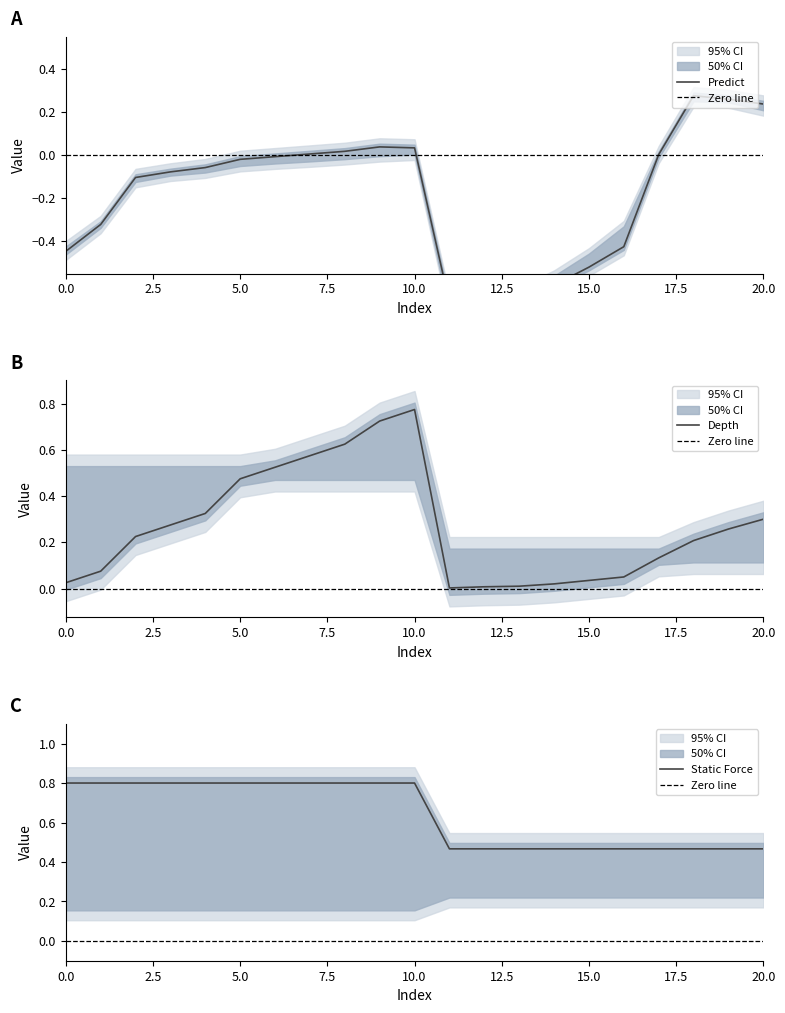

Where is Residual Stress nearest to the value 0?

17